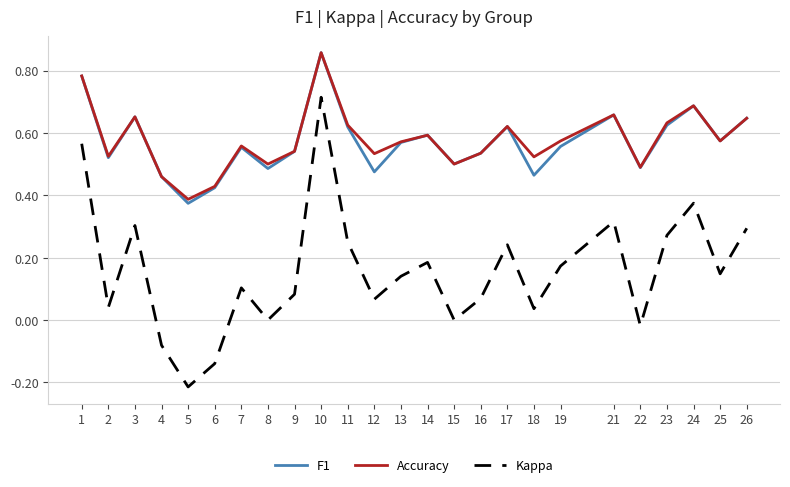

At which label does Accuracy reach its minimum?

5